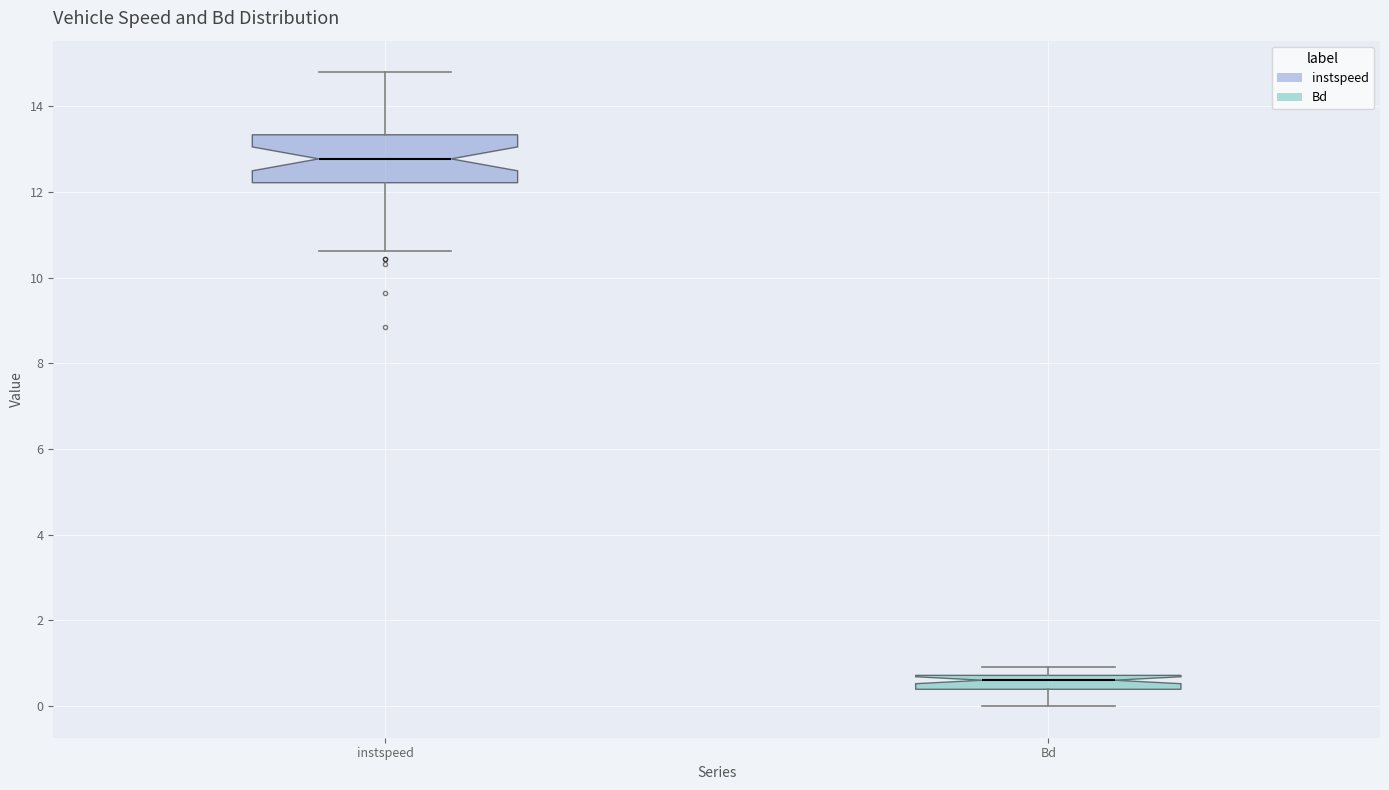

Reading left to right, read every box against the y-axis: the position of its median line, the range the box covers, and the ends of its whiskers. The values are not printed on the chart, so give them approximately, as read against the axis.

instspeed: median 12.8, box 12.2 to 13.4, whiskers 10.6 to 14.8
Bd: median 0.6, box 0.4 to 0.8, whiskers 0.0 to 1.0